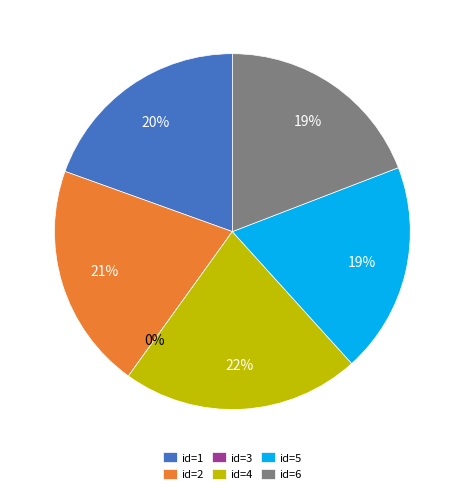

How much of the chart is everything except 1?

80.5%